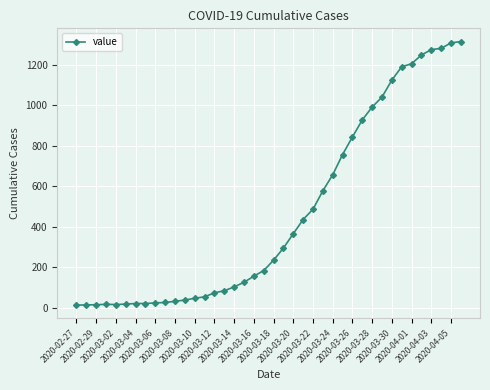

What is the difference between the maximum and minimum values?

1303